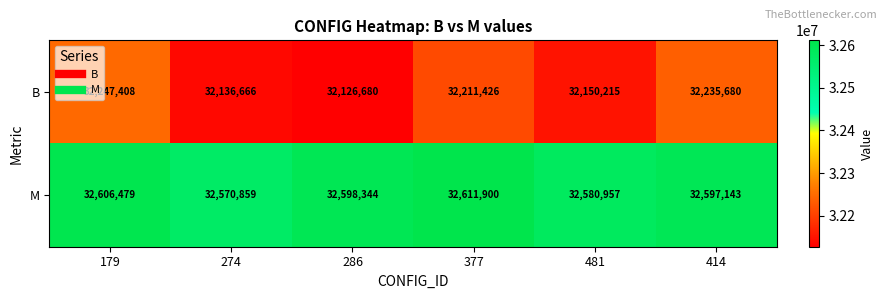

What is the highest value of the M series?

32611900